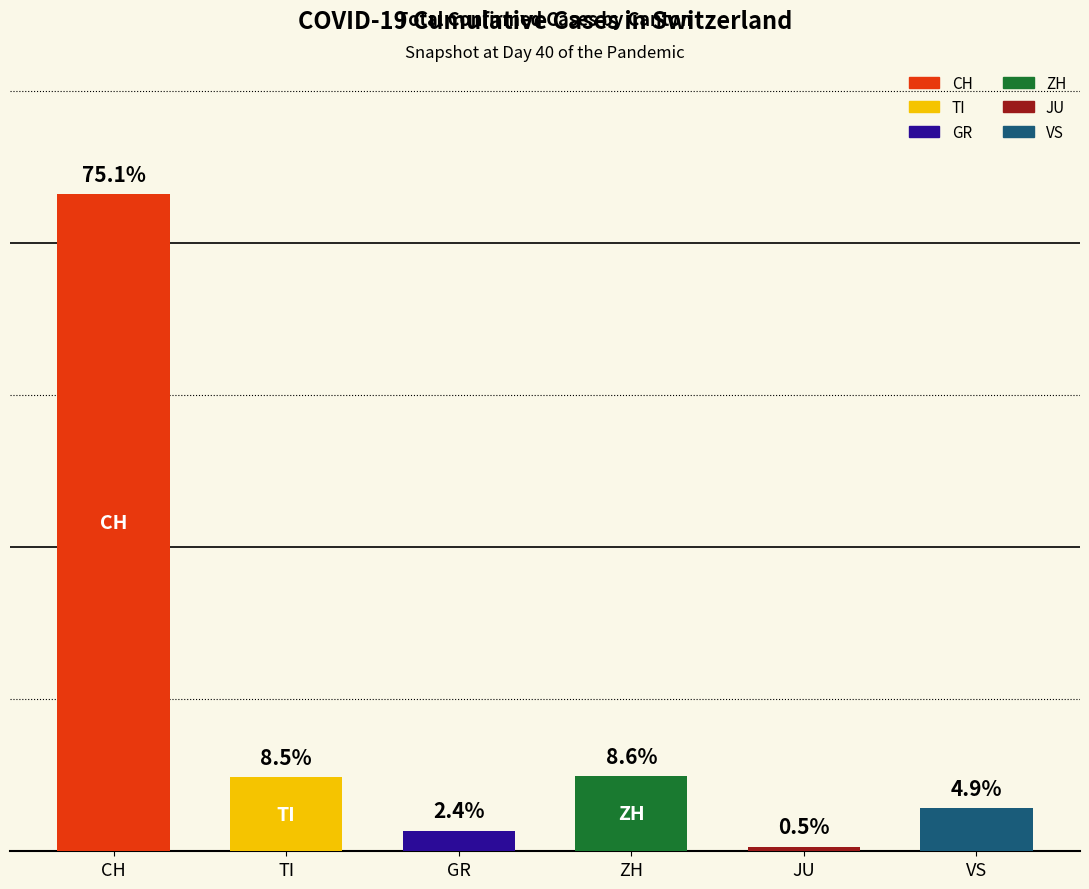

Are the bars horizontal?

No